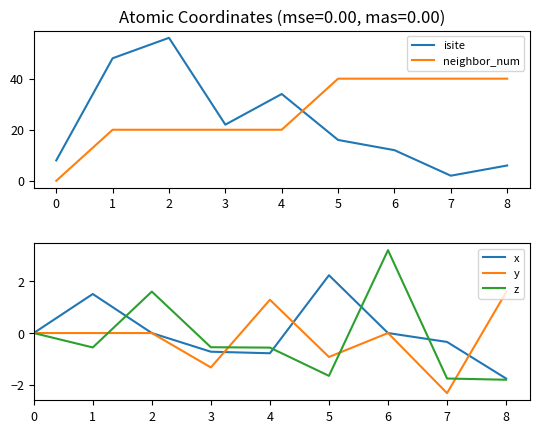

What is the approximate value of y at 5?

-0.9